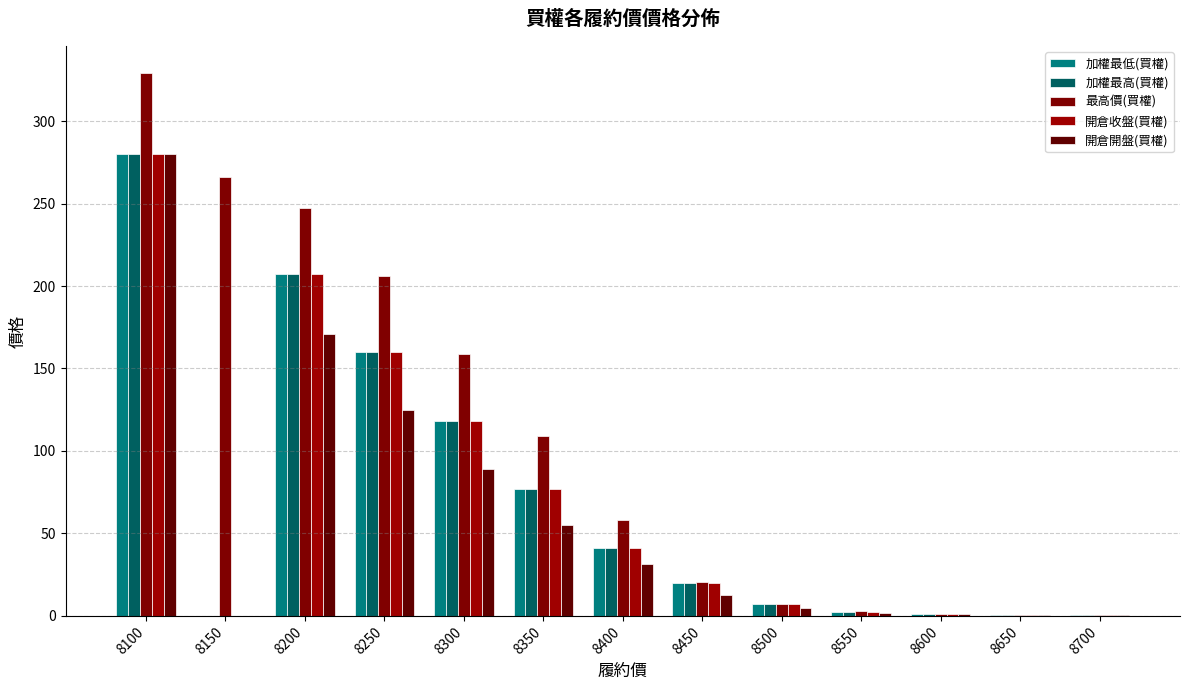

The value of 加權最低(買權) at 8650 is 0.6. True or false?

True